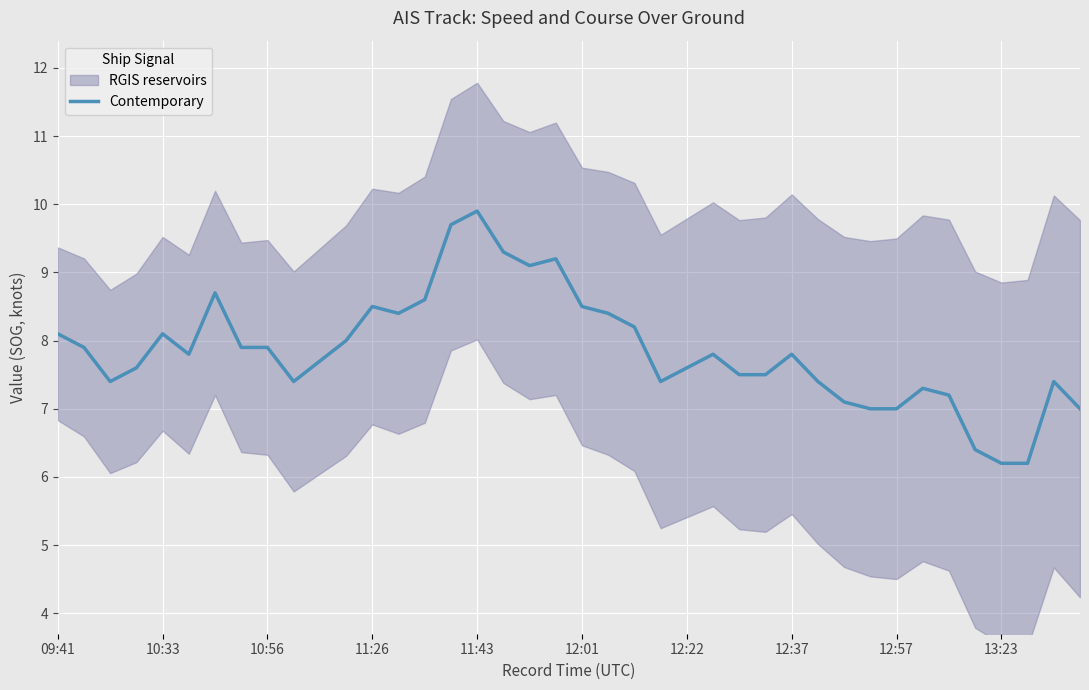

Reading left to right, transcribe all the data shown in this chart.

8.1	7.9	7.4	7.6	8.1	7.8	8.7	7.9	7.9	7.4	7.7	8.0	8.5	8.4	8.6	9.7	9.9	9.3	9.1	9.2	8.5	8.4	8.2	7.4	7.6	7.8	7.5	7.5	7.8	7.4	7.1	7.0	7.0	7.3	7.2	6.4	6.2	6.2	7.4	7.0